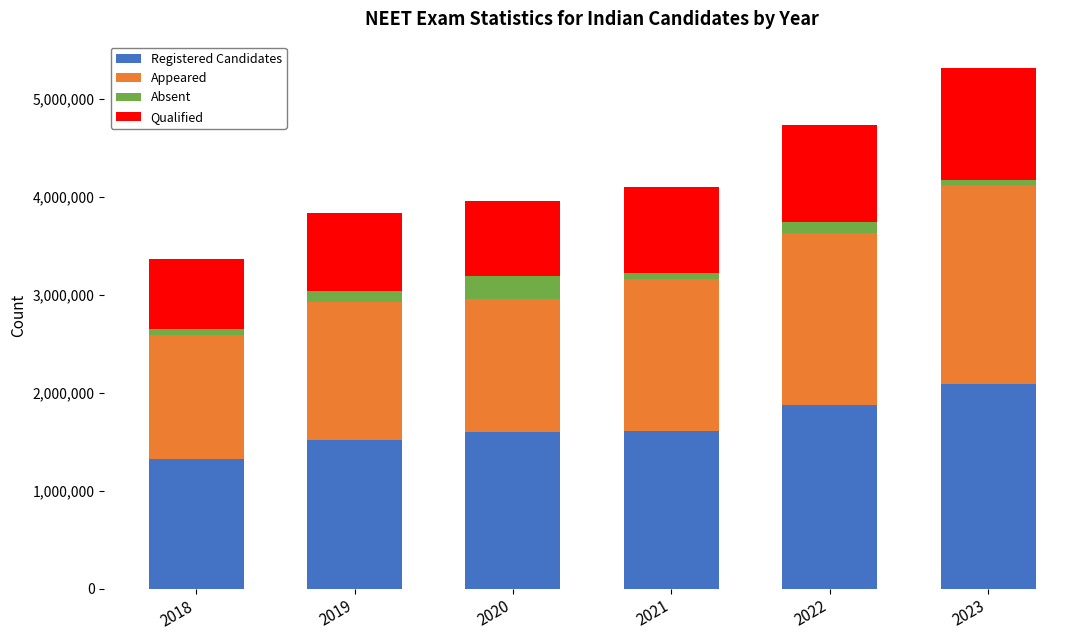

Are the bars horizontal?

No